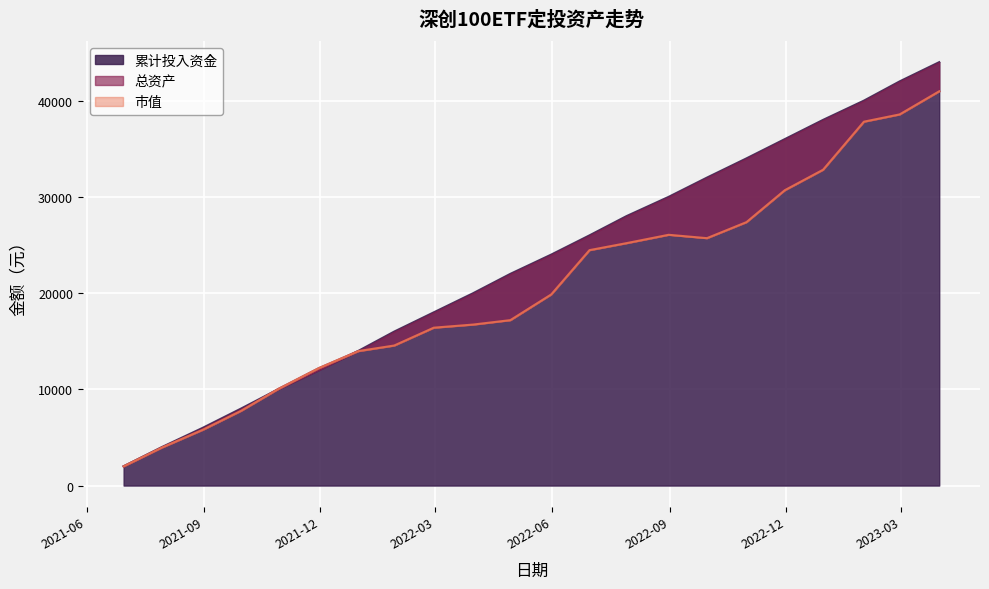

How many lines are shown in the chart?

3